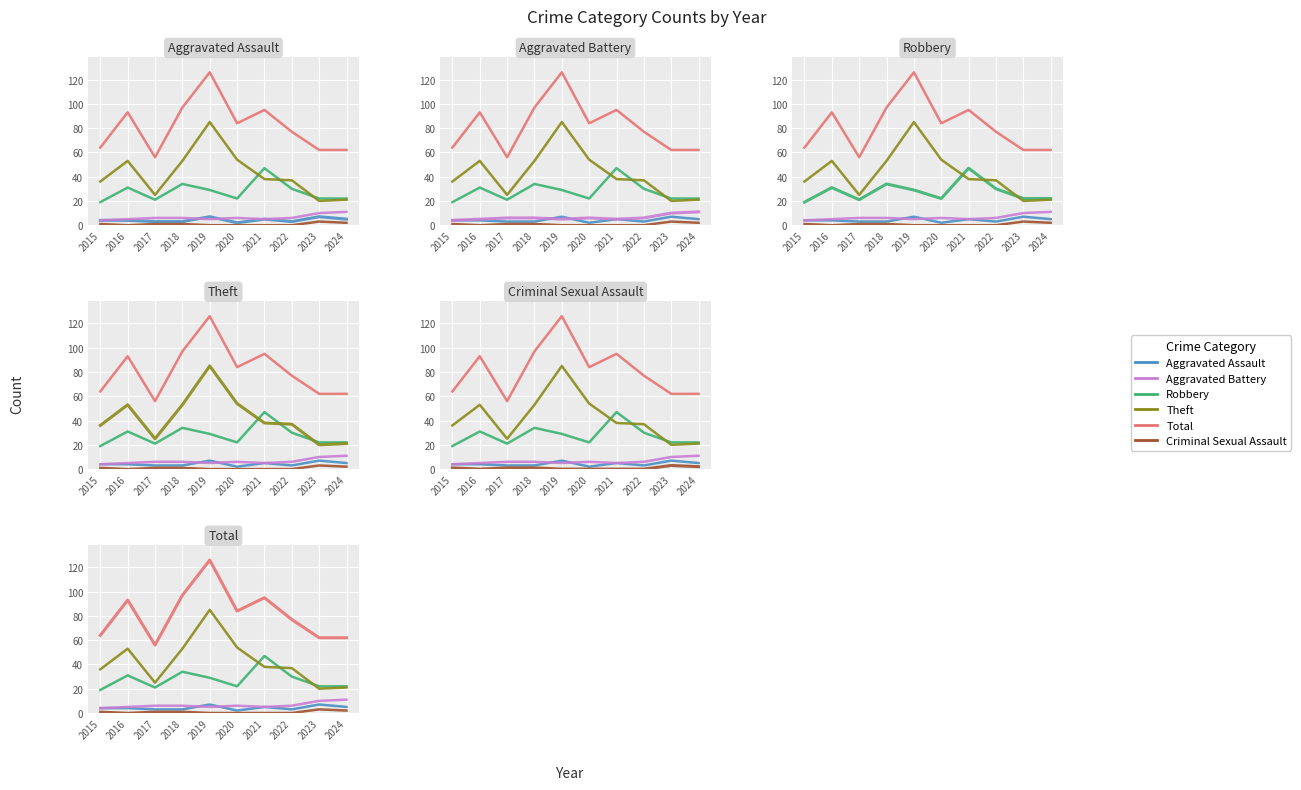

Which series has the largest total across all categories?

Total